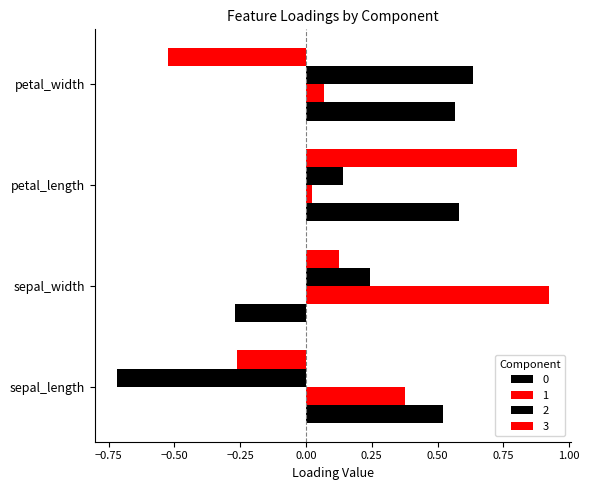

Reading left to right, extract all data points from this chart.

0: 0.5	-0.3	0.6	0.6
1: 0.4	0.9	0.0	0.1
2: -0.7	0.2	0.1	0.6
3: -0.3	0.1	0.8	-0.5